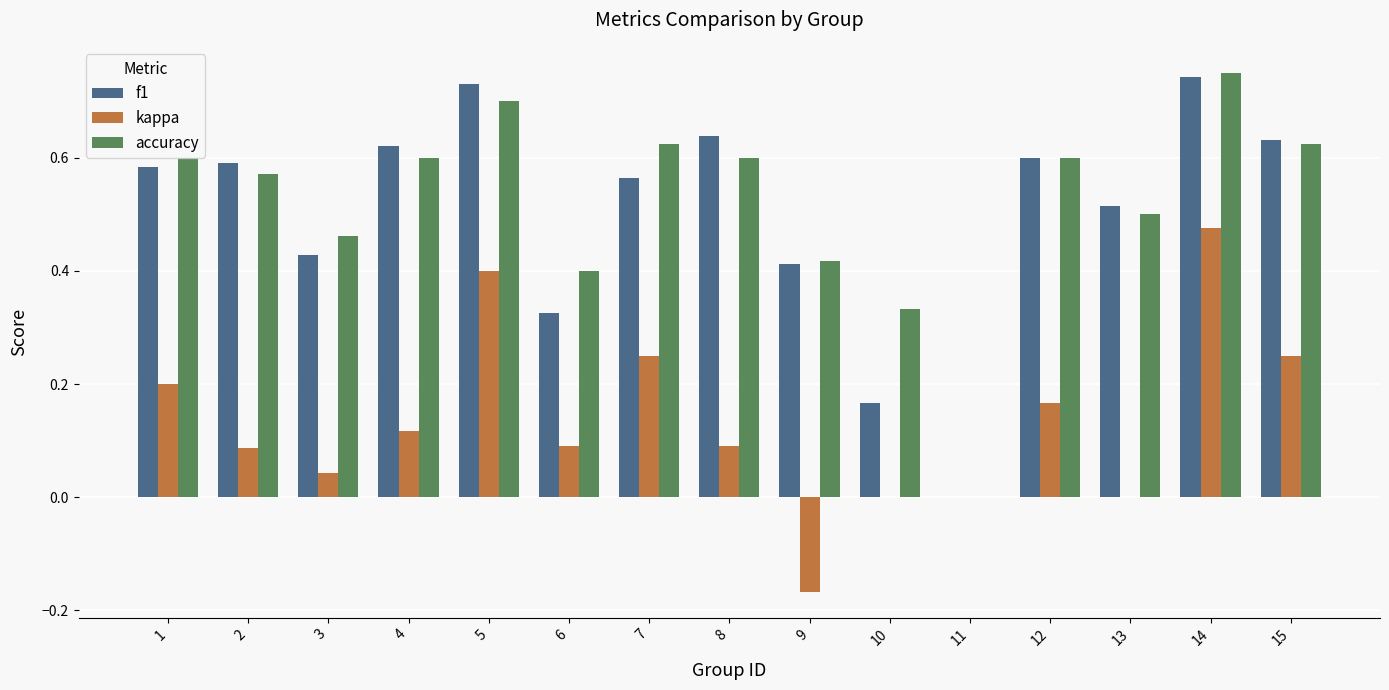

Is it true that f1 equals 0.2 at 3?

False